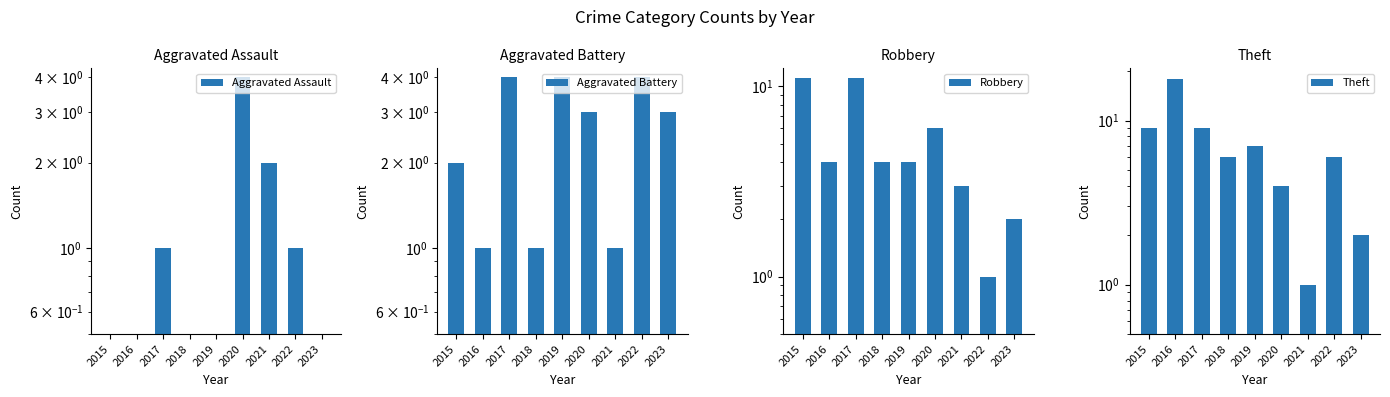

The value of Robbery at 2020 is 1. True or false?

False